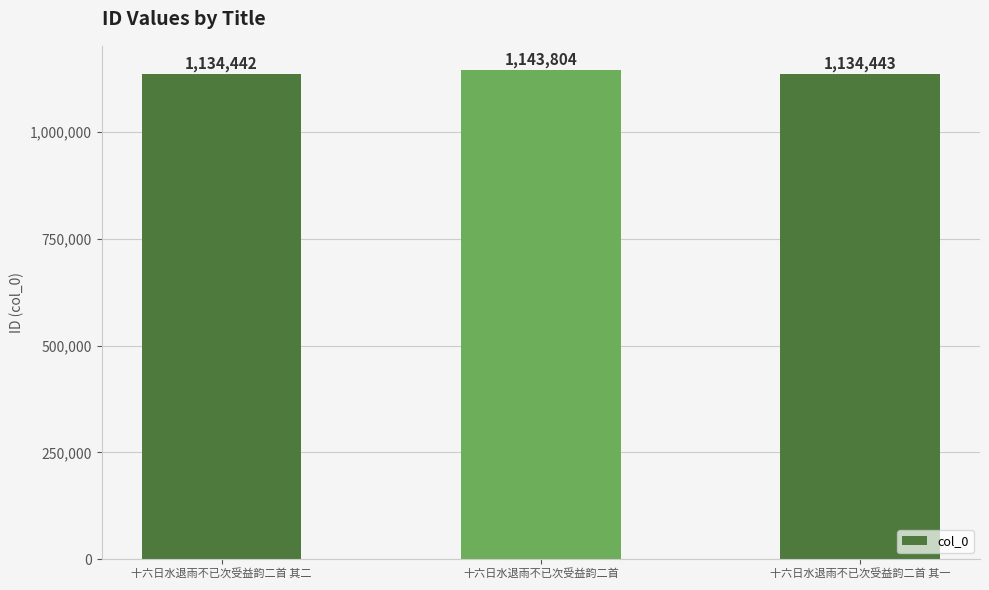

How many data points are less than 1134443?

1